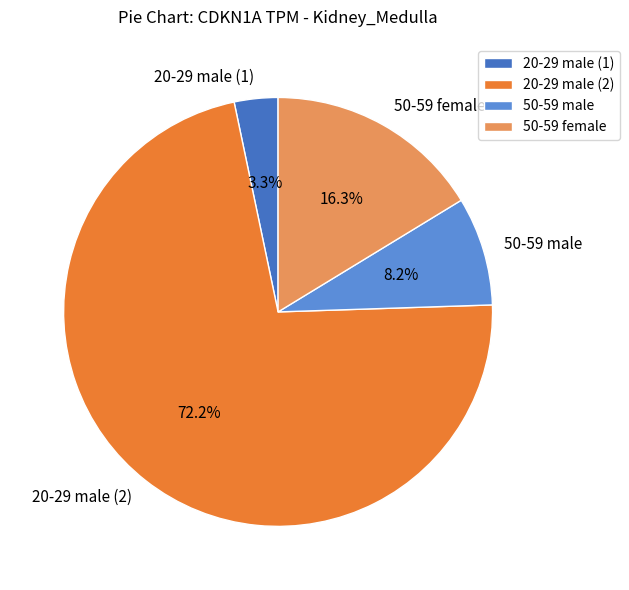

Which category has the biggest portion of the pie?

20-29 male (2)